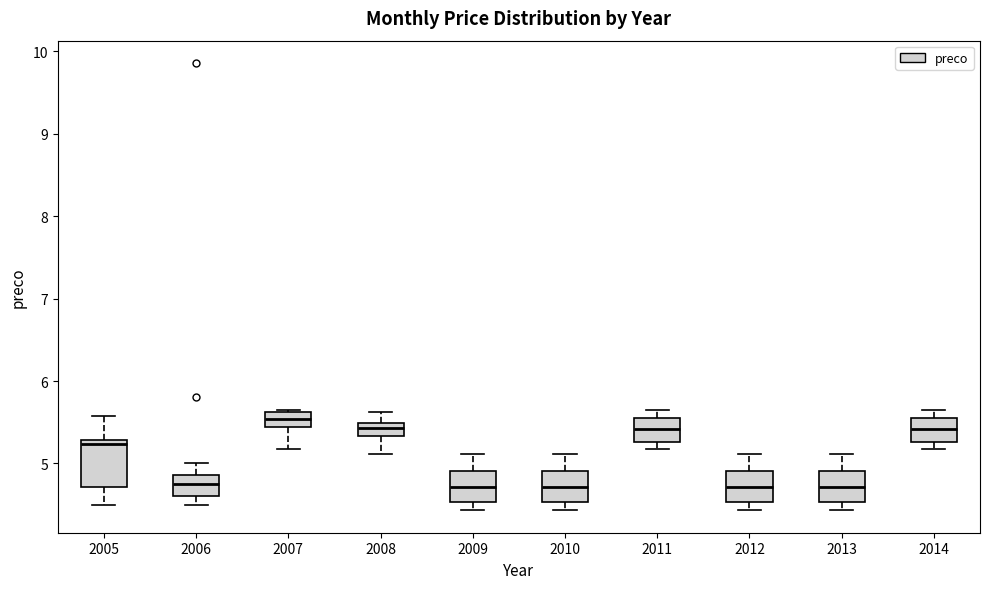

Where is the lower edge of the box at x = 2011 on the y-axis? The values are not printed on the chart, so give them approximately, as read against the axis.

5.3